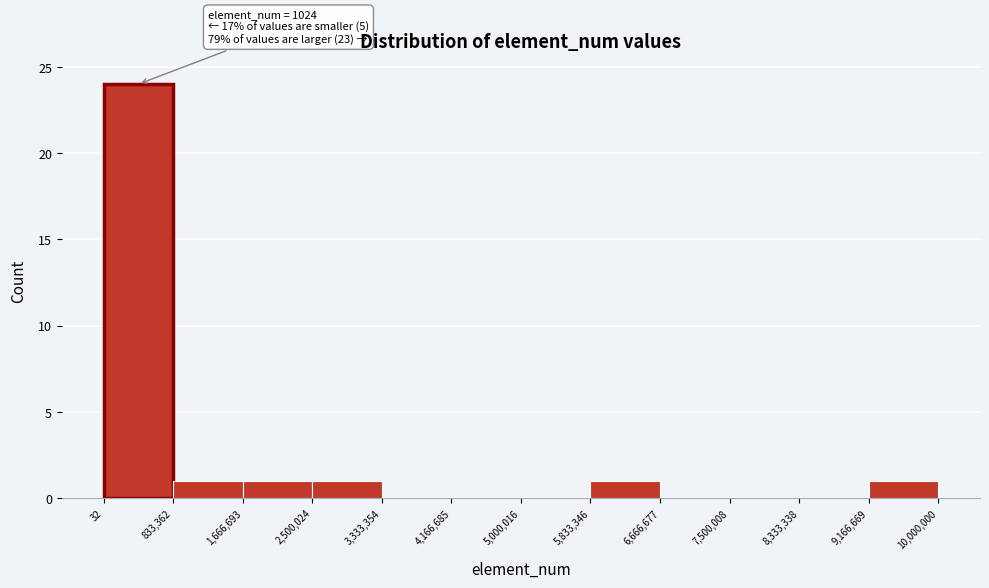

Over which range of the x-axis is the bar tallest?

32 to 833,362